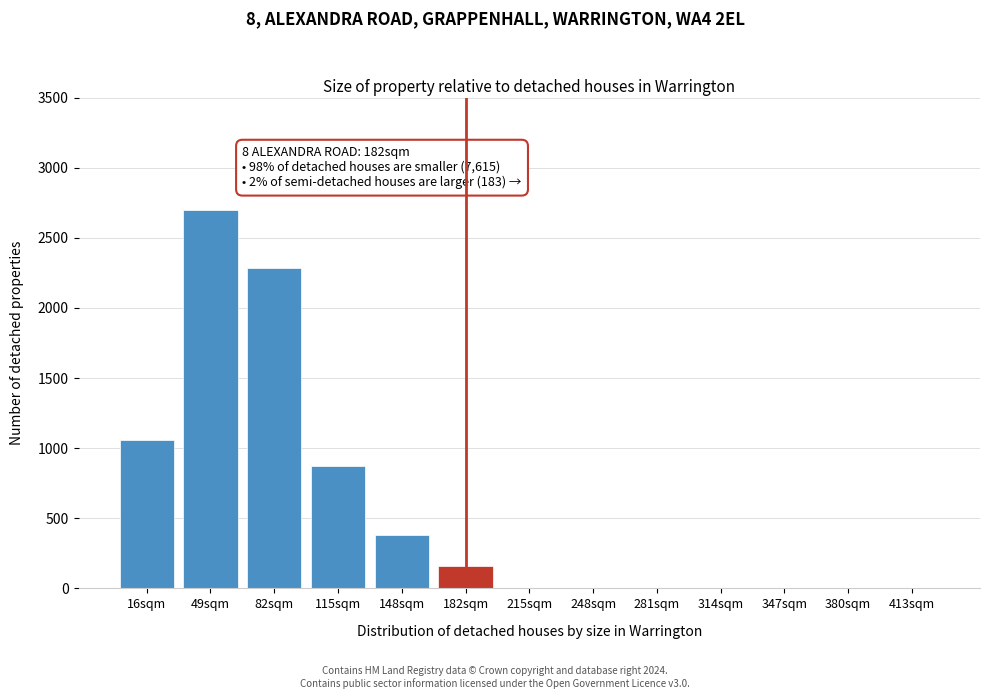

Reading left to right, transcribe all the data shown in this chart.

16sqm=1061	49sqm=2697	82sqm=2285	115sqm=872	148sqm=381	182sqm=163	215sqm=0	248sqm=0	281sqm=0	314sqm=0	347sqm=0	380sqm=0	413sqm=0